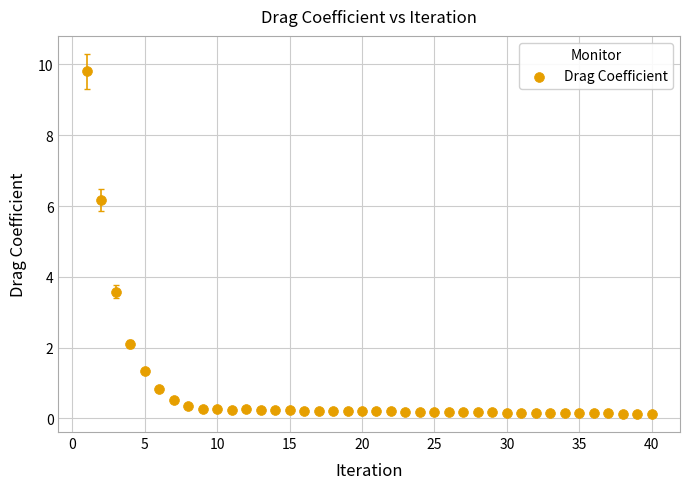

What is the range of Y values (max minus min)?

9.7